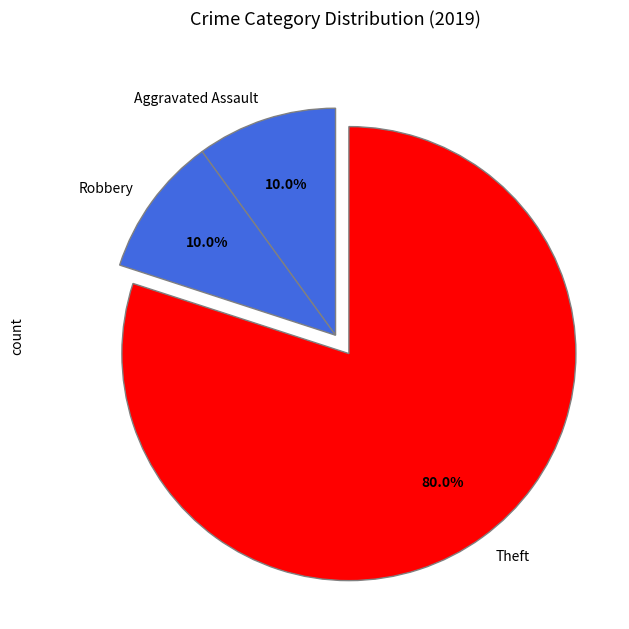

To the nearest percent, what is the average slice percentage?

33%